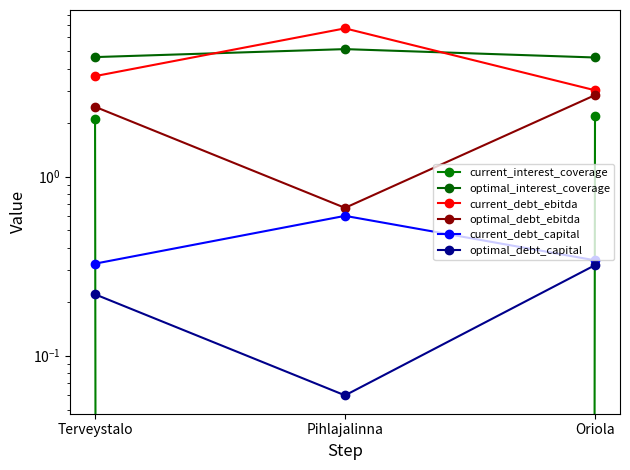

Reading left to right, transcribe all the data shown in this chart.

current_interest_coverage: Terveystalo=2.1	Pihlajalinna=-0.3	Oriola=2.2
optimal_interest_coverage: Terveystalo=4.6	Pihlajalinna=5.1	Oriola=4.6
current_debt_ebitda: Terveystalo=3.6	Pihlajalinna=6.7	Oriola=3.0
optimal_debt_ebitda: Terveystalo=2.5	Pihlajalinna=0.7	Oriola=2.8
current_debt_capital: Terveystalo=0.3	Pihlajalinna=0.6	Oriola=0.3
optimal_debt_capital: Terveystalo=0.2	Pihlajalinna=0.1	Oriola=0.3